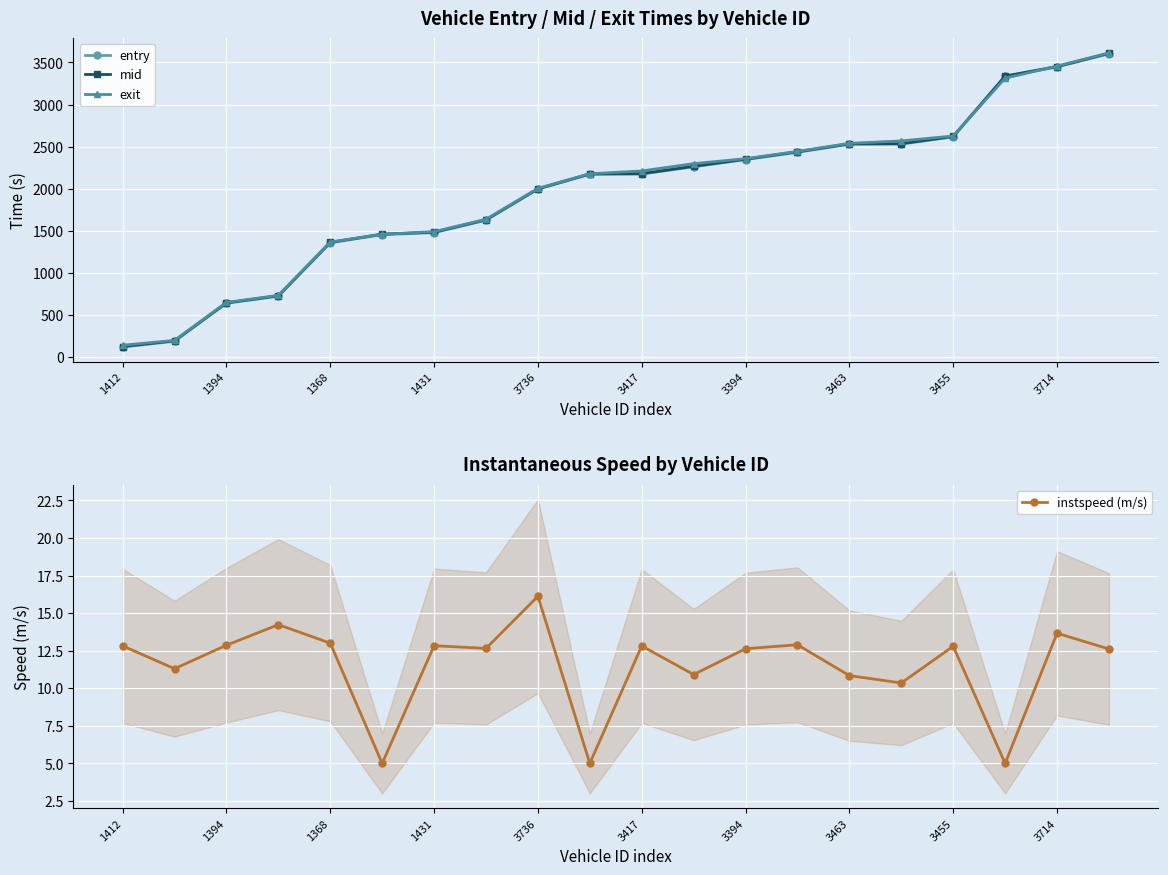

At which label is mid closest to 1867?

3736